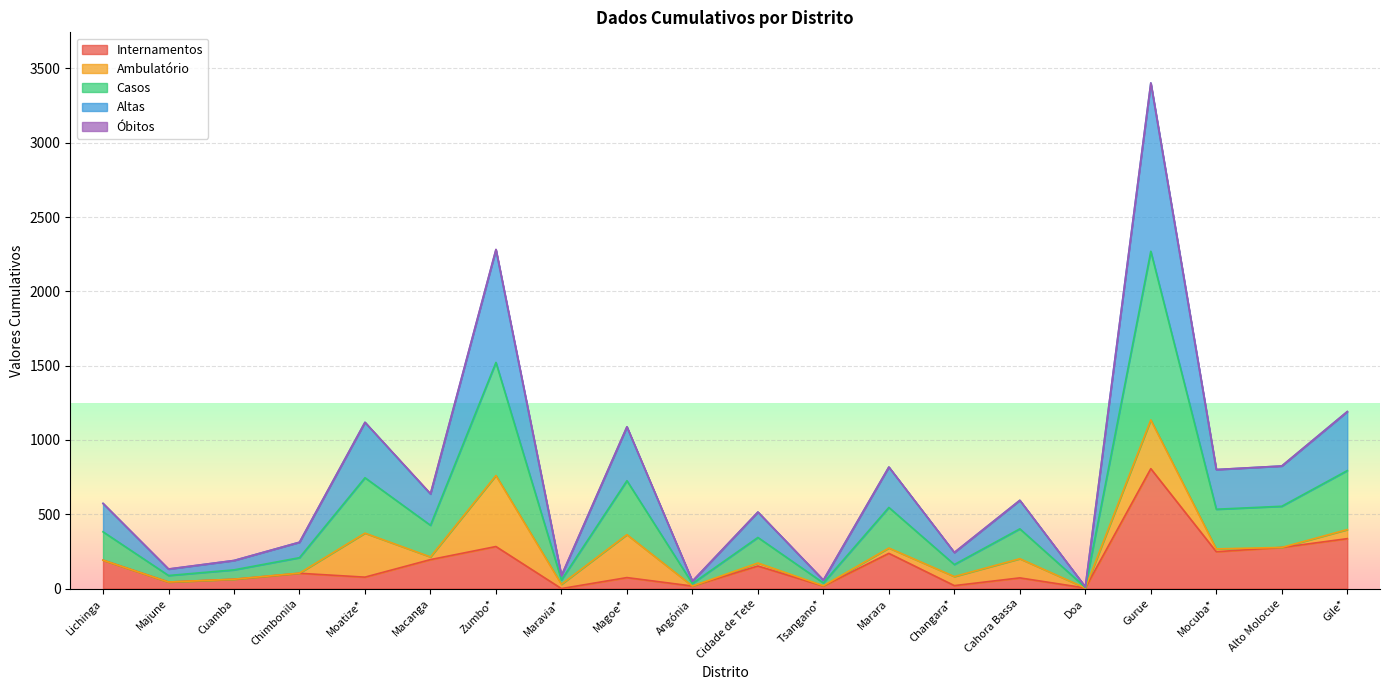

What is the total value across all series at Alto Molocue?

825